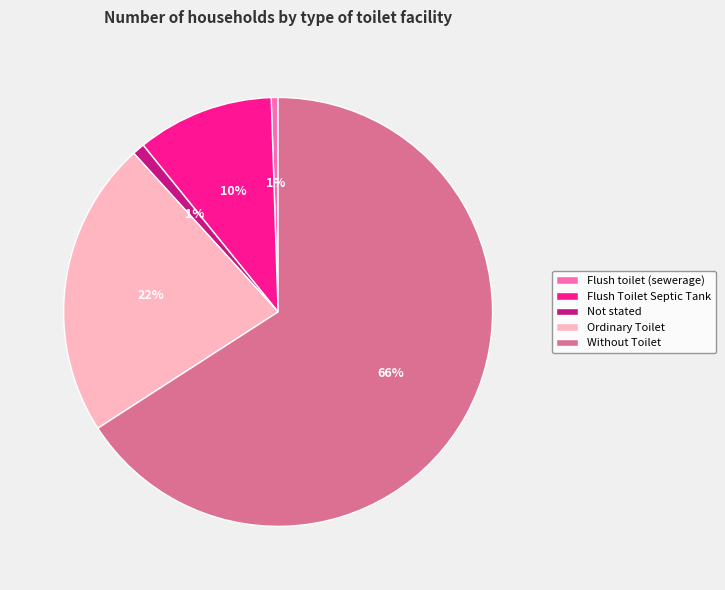

To the nearest percent, what is the difference between the Ordinary Toilet and Not stated slice percentages?

21%